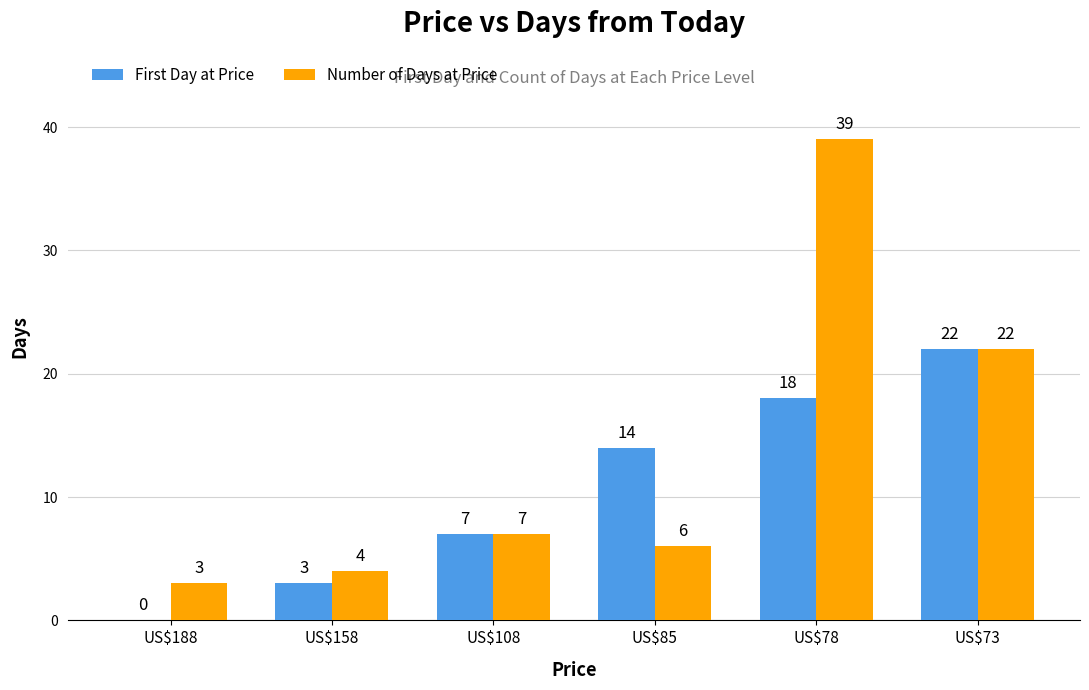

Where is Number of Days at Price nearest to the value 21?

US$73